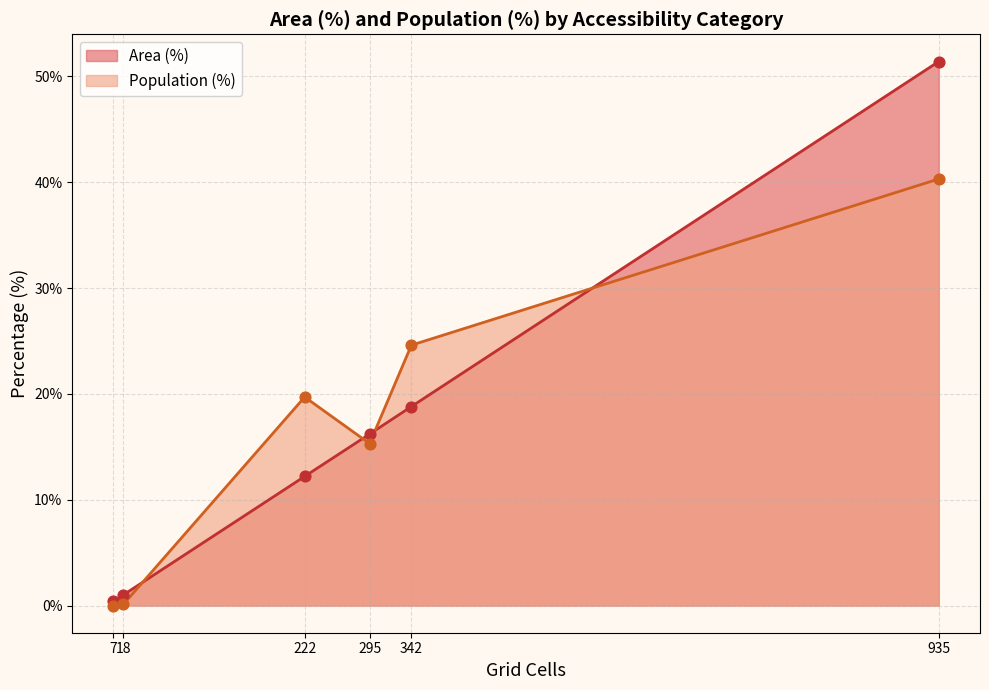

At which category is the sum across all series the highest?

935